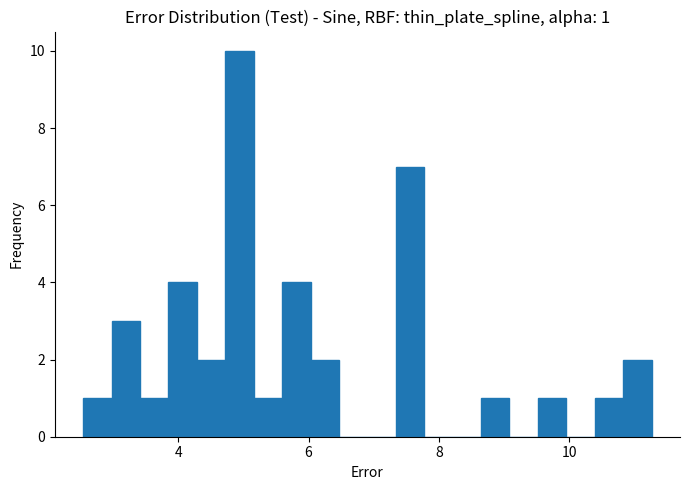

Around what value on the x-axis is the tallest bar? Give the approximate position of its centre, as read against the axis.

5.0